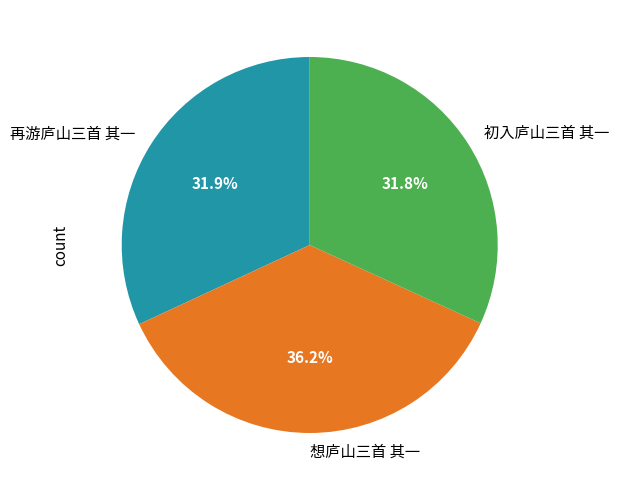

Which category has the biggest portion of the pie?

想庐山三首 其一